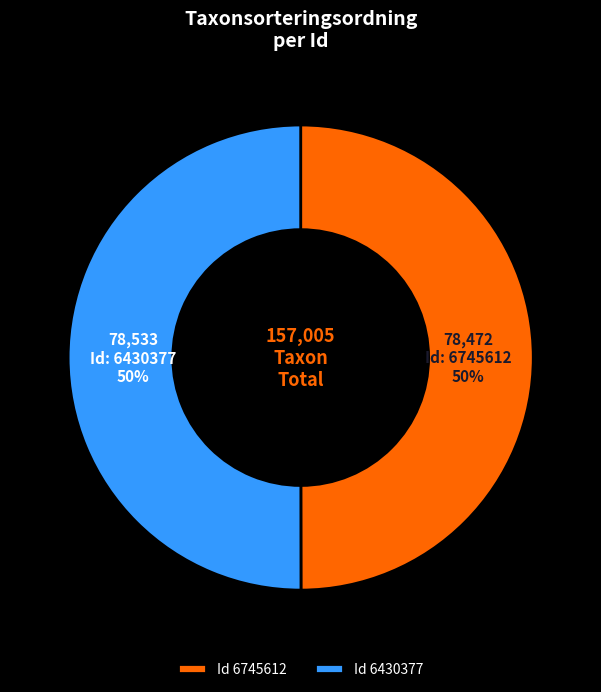

To the nearest percent, what portion does Id 6745612 represent?

50%